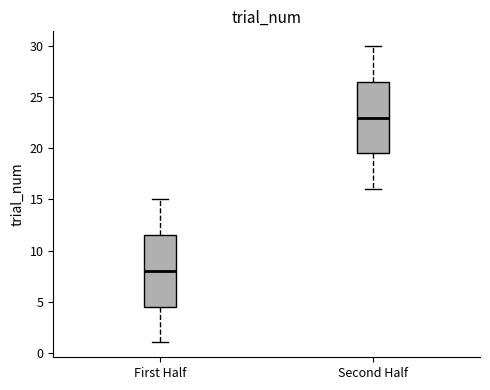

Which box has the lowest median line?

First Half